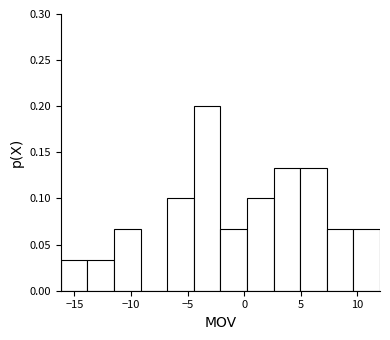

Reading left to right, list every bar in this chart as the range it spans on the x-axis followed by its height. Neither the bar edges nor the heights are printed on the chart, so give them approximately, as read against the axes.

-16.20 to -13.85: 0.035
-13.85 to -11.50: 0.035
-11.50 to -9.15: 0.065
-9.15 to -6.80: 0
-6.80 to -4.45: 0.100
-4.45 to -2.10: 0.200
-2.10 to 0.25: 0.065
0.25 to 2.60: 0.100
2.60 to 4.95: 0.135
4.95 to 7.30: 0.135
7.30 to 9.65: 0.065
9.65 to 12.00: 0.065